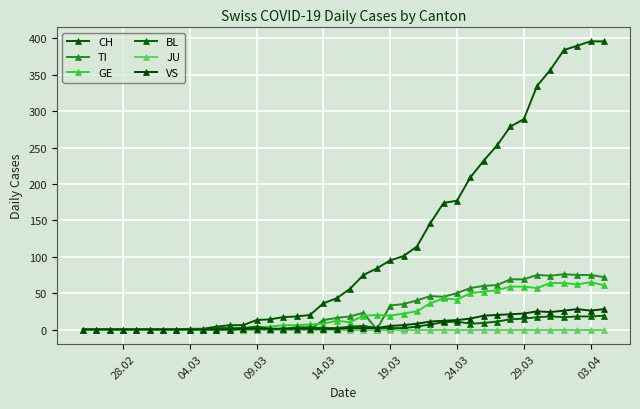

Reading left to right, extract all data points from this chart.

CH: 0	0	0	0	0	0	0	0	1	1	4	6	6	13	14	17	18	20	36	43	56	75	84	95	101	114	146	174	177	209	232	253	279	289	335	357	384	390	396	396
TI: 0	0	0	0	0	0	0	0	0	0	0	0	0	0	0	0	0	0	13	16	18	23	0	33	35	40	46	45	50	57	60	61	69	69	75	74	76	75	75	72
GE: 0	0	0	0	0	0	0	0	0	0	0	0	0	3	4	6	6	7	8	12	10	19	20	19	22	25	36	43	41	50	52	54	59	59	57	64	64	62	65	61
BL: 0	0	0	0	0	0	0	0	0	0	2	2	2	4	1	1	3	3	2	2	4	5	2	2	2	4	7	10	11	8	9	11	14	15	17	18	17	18	18	19
JU: 0	0	0	0	0	0	0	0	0	0	0	0	0	0	0	0	0	0	0	0	0	0	0	0	0	0	0	0	0	0	0	0	0	0	0	0	0	0	0	0
VS: 0	0	0	0	0	0	0	0	0	0	0	0	1	1	1	1	1	1	1	1	2	2	2	5	6	8	11	12	13	15	19	20	21	22	25	24	26	28	26	28